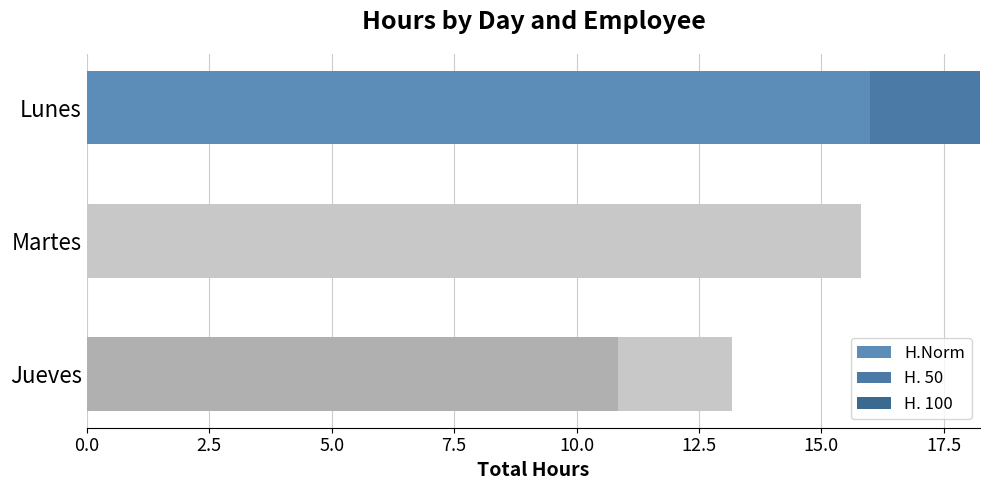

Which series has the largest total across all categories?

H.Norm